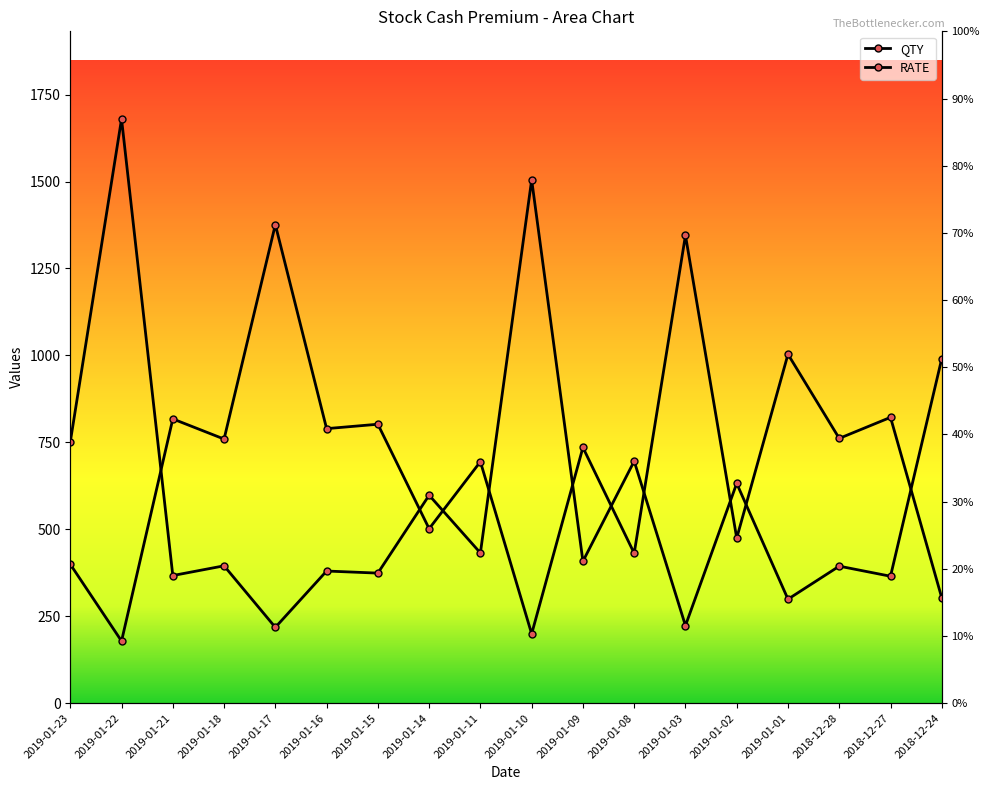

In RATE, how many points are higher than both neighbors (excluding endpoints)?

8